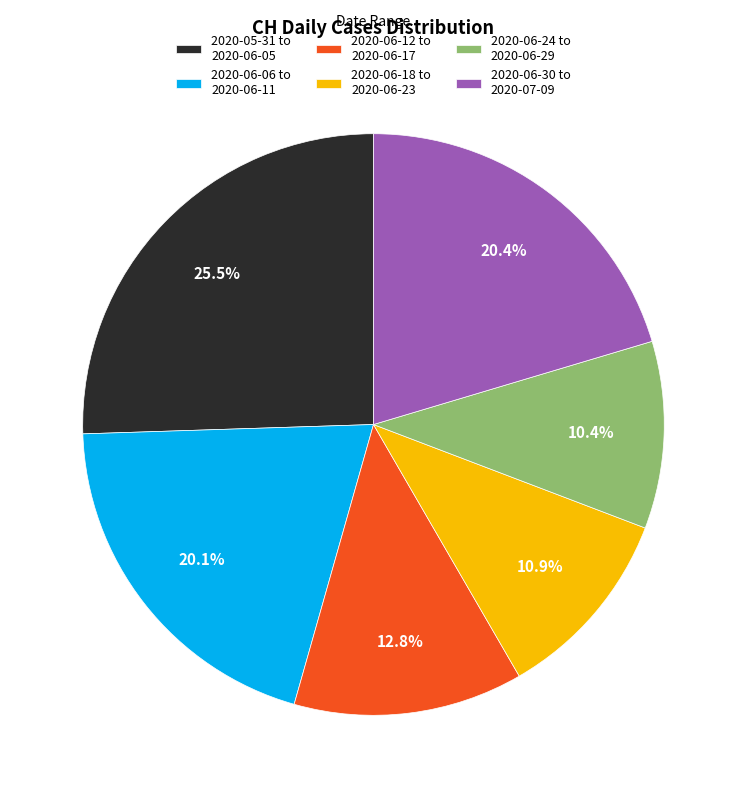

Between 2020-06-06 to 2020-06-11 and 2020-06-12 to 2020-06-17, which is larger?

2020-06-06 to 2020-06-11